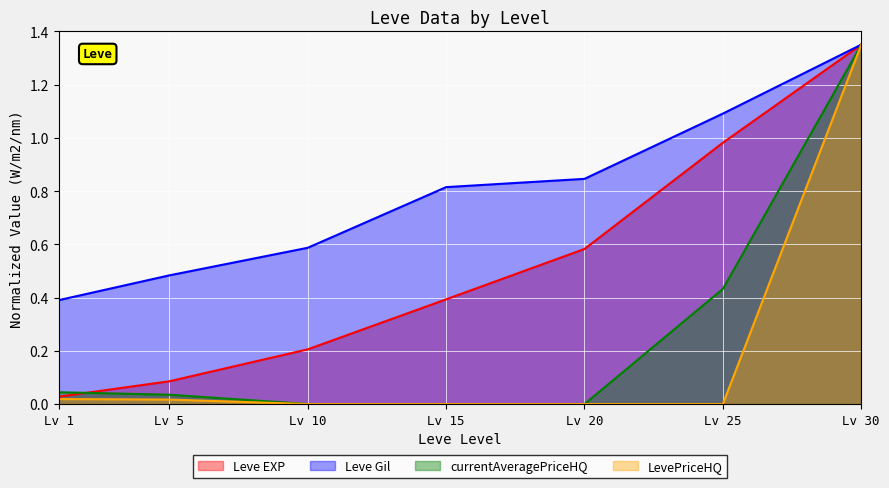

Which category has the highest value across all series?

Lv 30